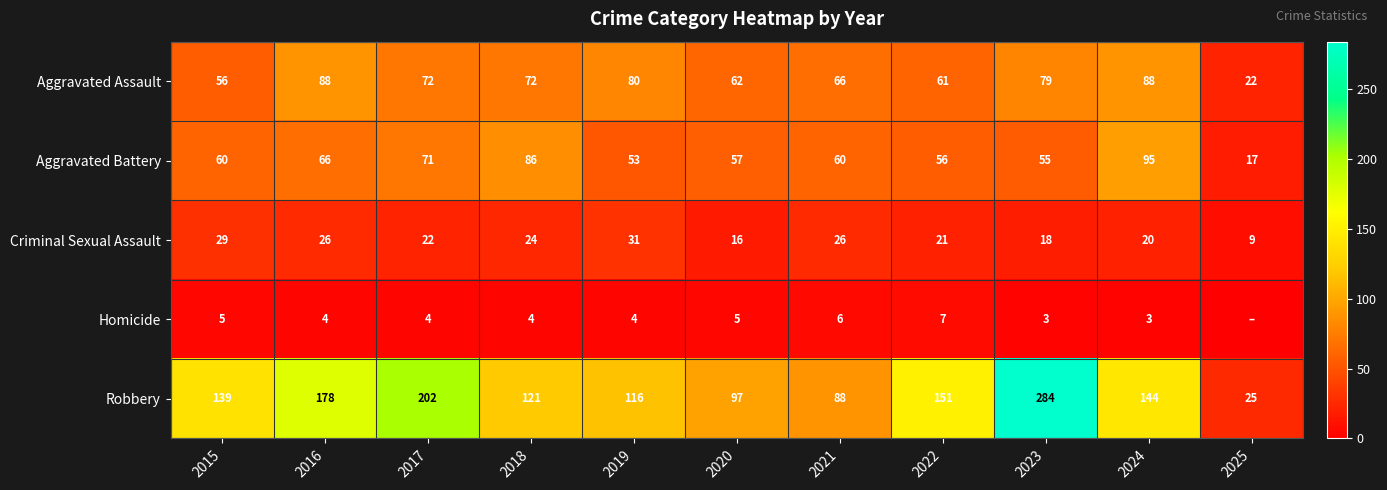

What is the sum of all Criminal Sexual Assault values?

242